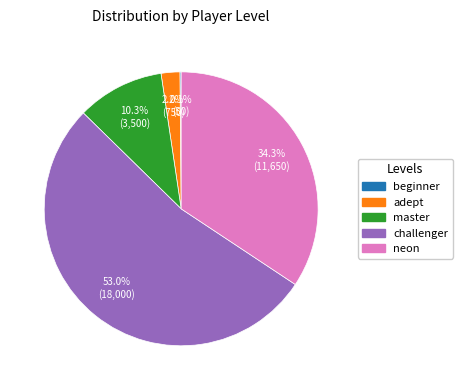

Which has a higher value, challenger or adept?

challenger